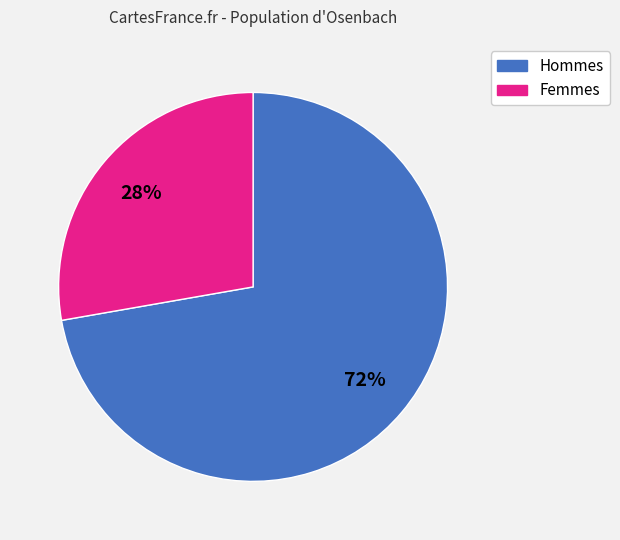

To the nearest percent, what percentage of the pie is Hommes?

72%